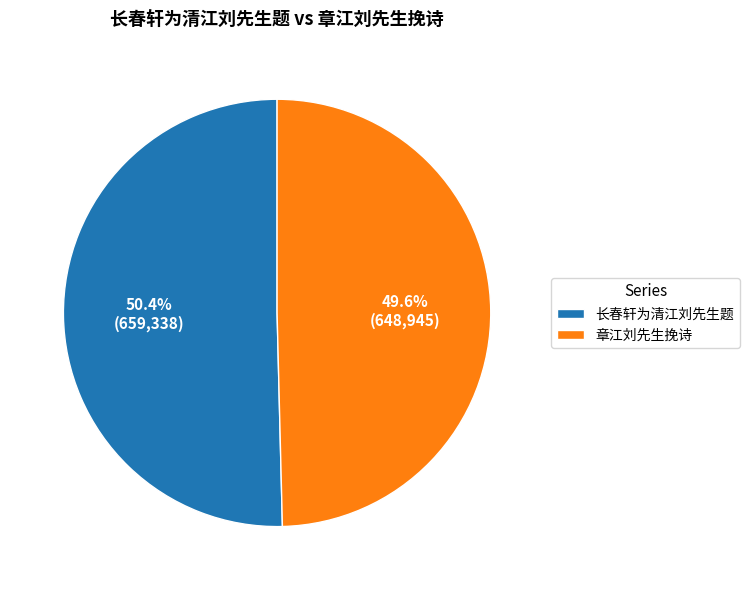

What is the largest slice in the pie chart?

长春轩为清江刘先生题